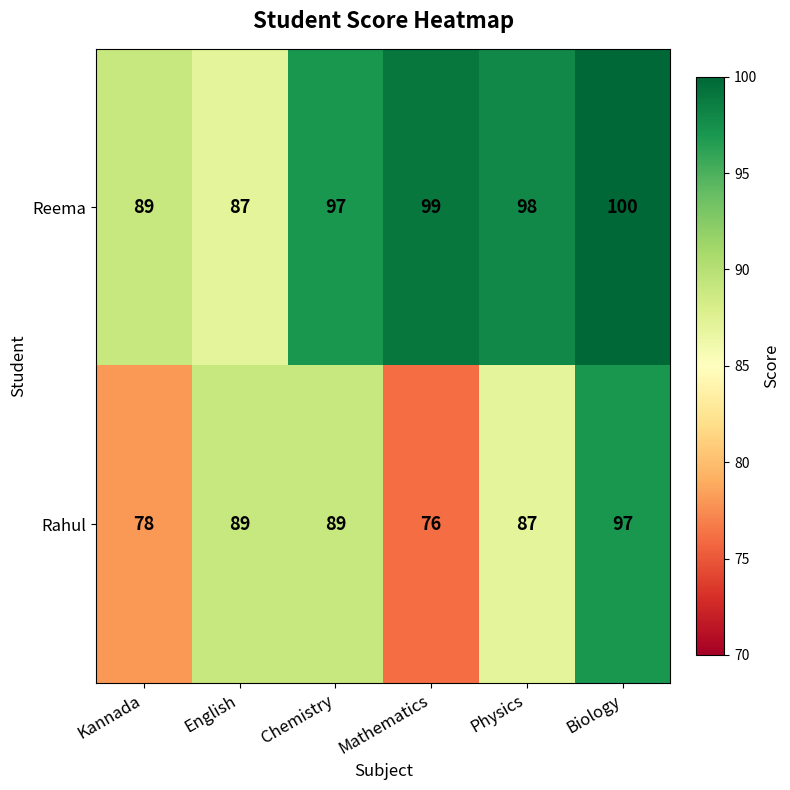

What is the average value of the Rahul series?

86